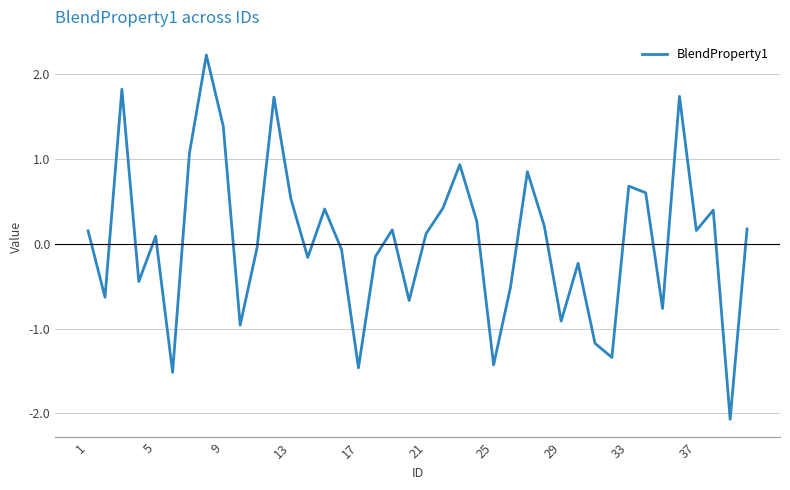

What is the difference between the maximum and minimum values?

4.3